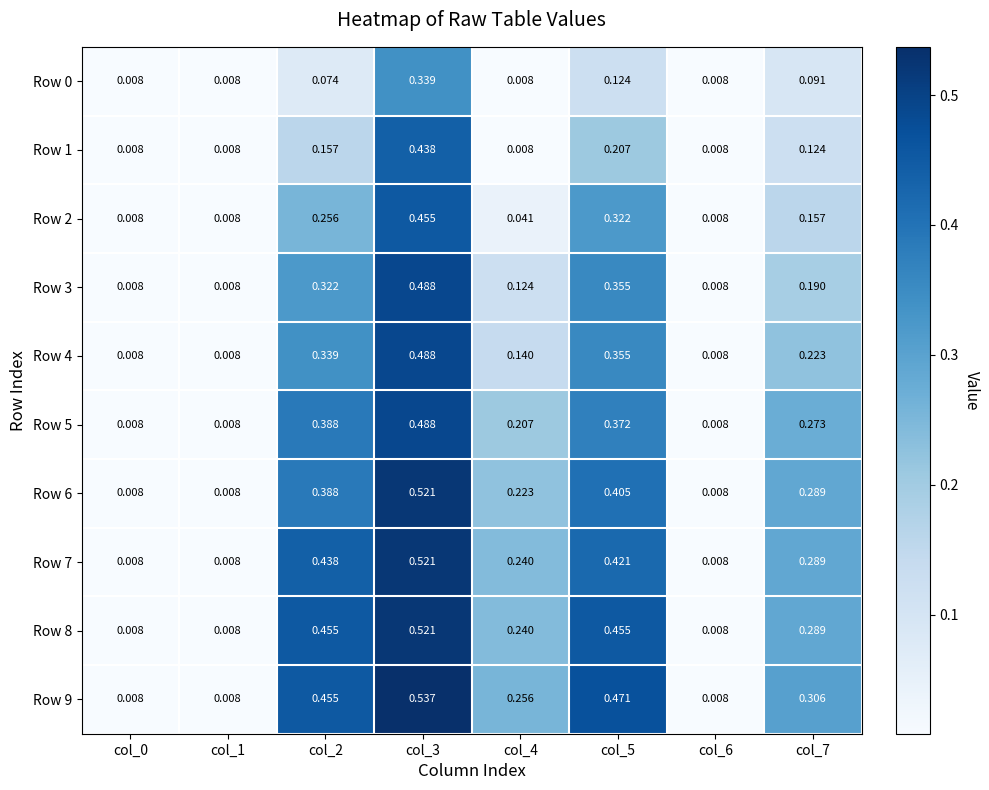

Which series has the largest total across all categories?

Row 9